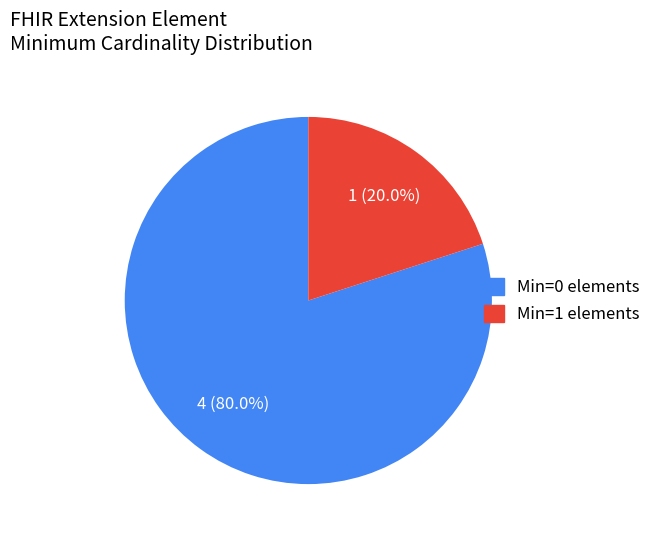

Is there a majority slice in this chart?

Yes